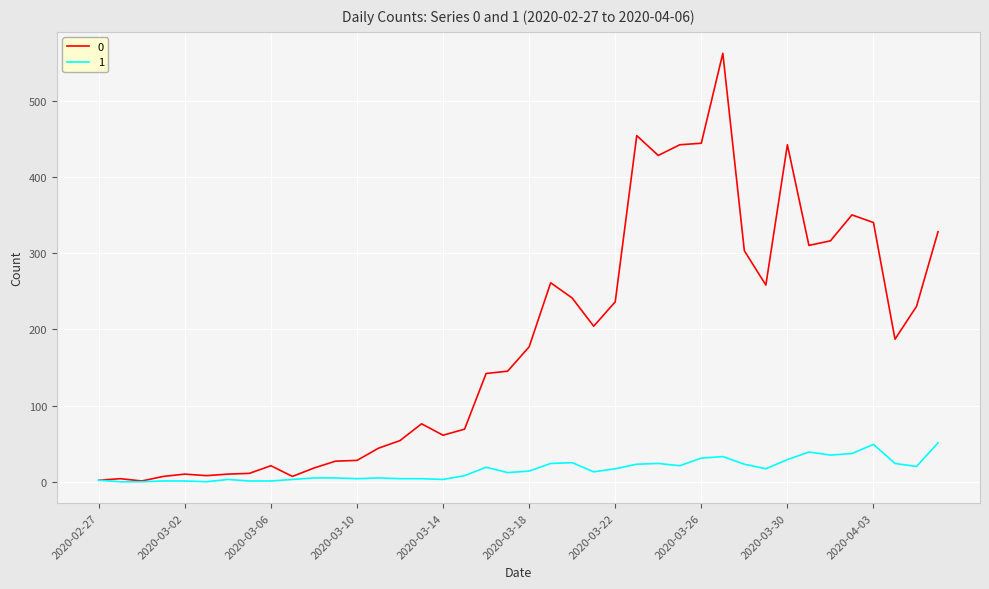

What is the greatest value displayed?

562